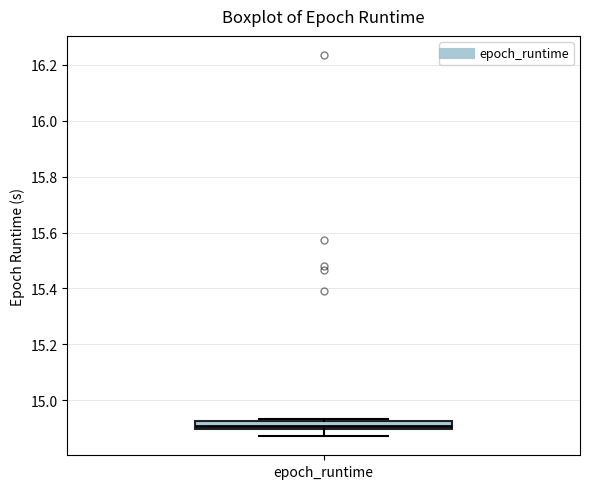

Where is the upper edge of the box for epoch_runtime on the y-axis? The values are not printed on the chart, so give them approximately, as read against the axis.

14.92